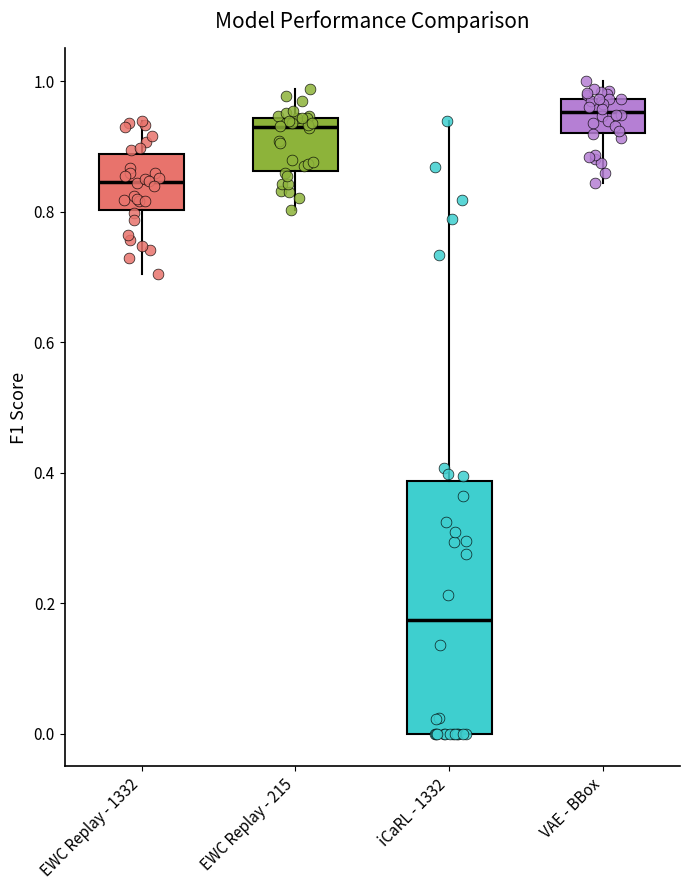

Which box has the highest median line?

VAE - BBox